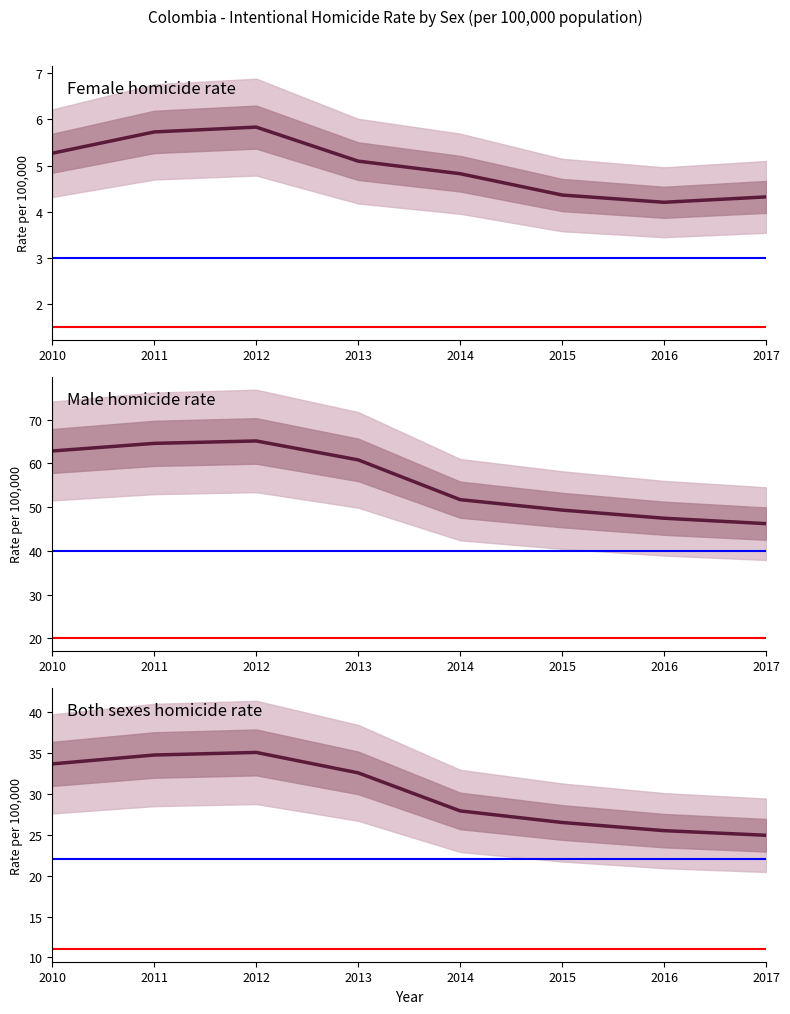

What is the total value across all series at 2015?

80.2